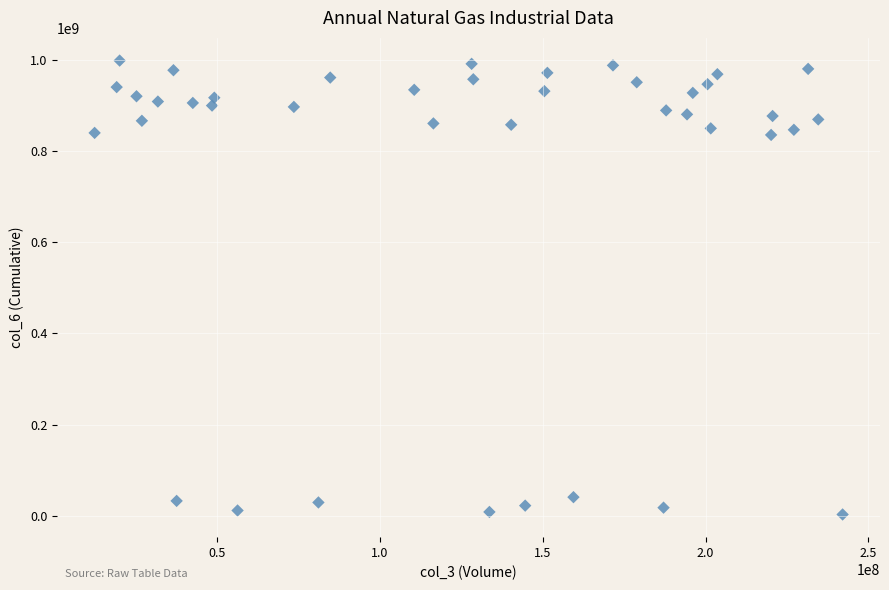

What is the range of Y values (max minus min)?

996017475